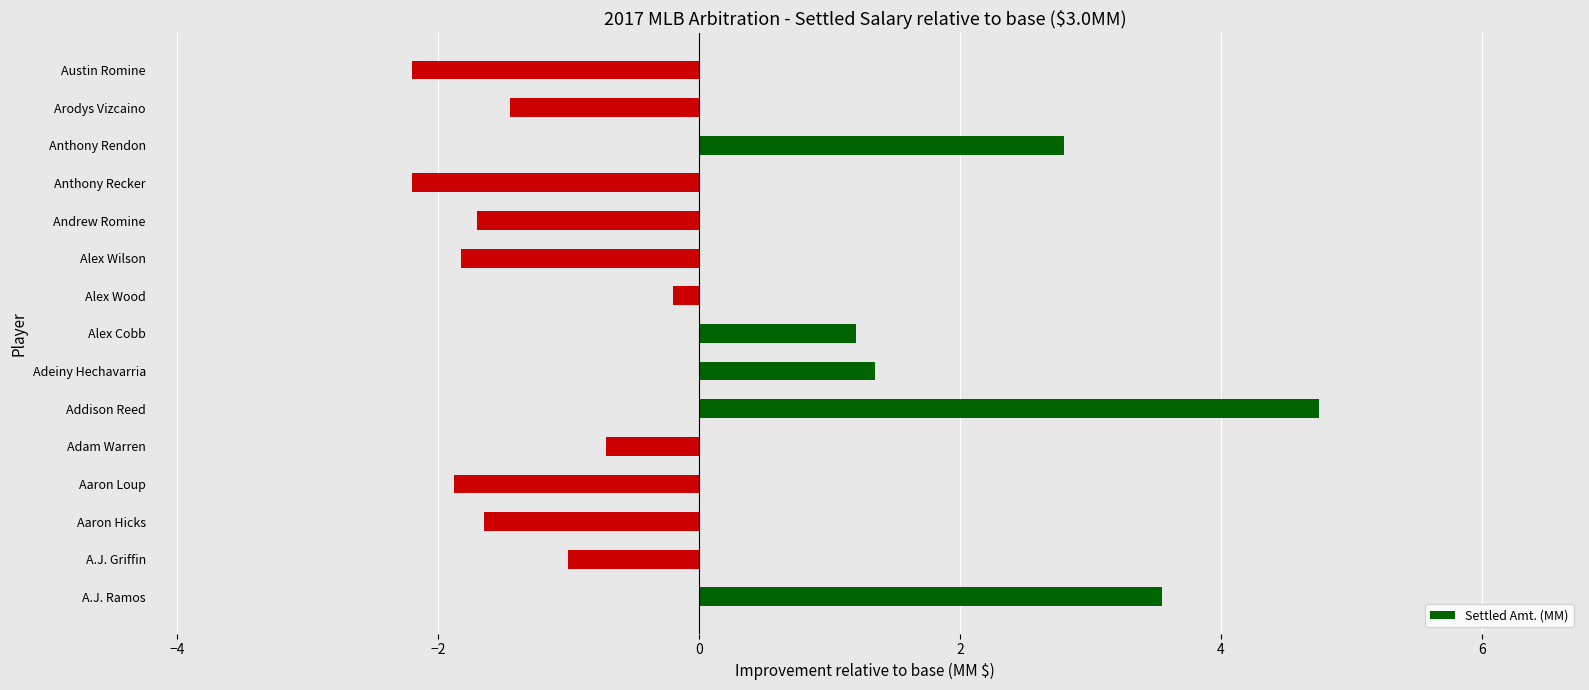

The value at Anthony Rendon is 3.8. True or false?

False